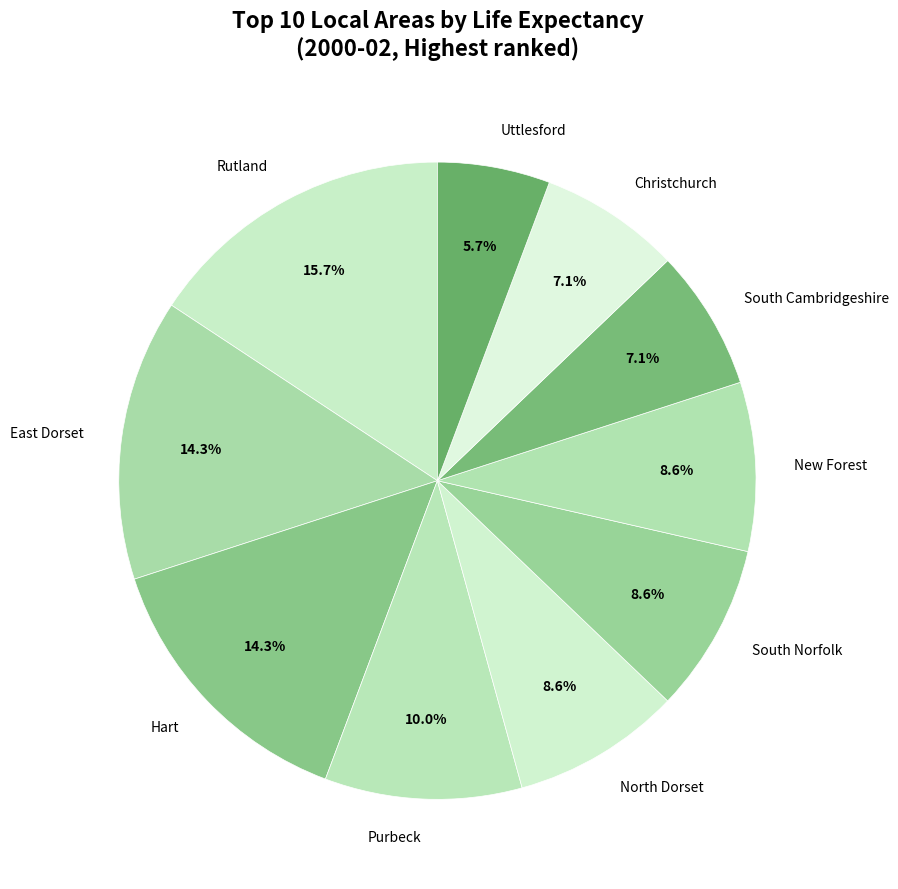

Which slice is the smallest?

Uttlesford